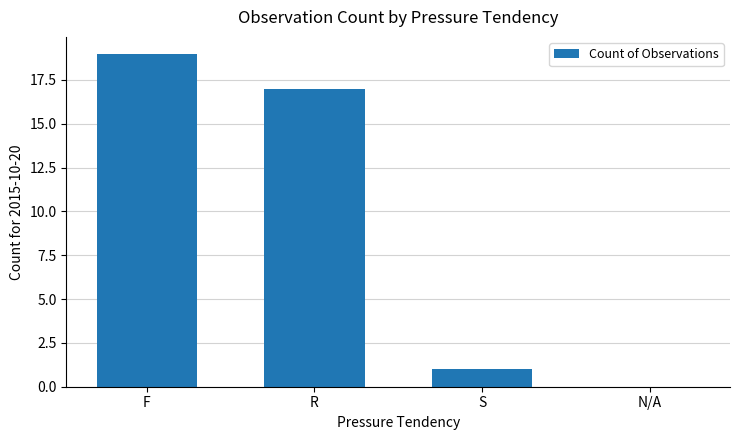

What is the sum of all values?

37